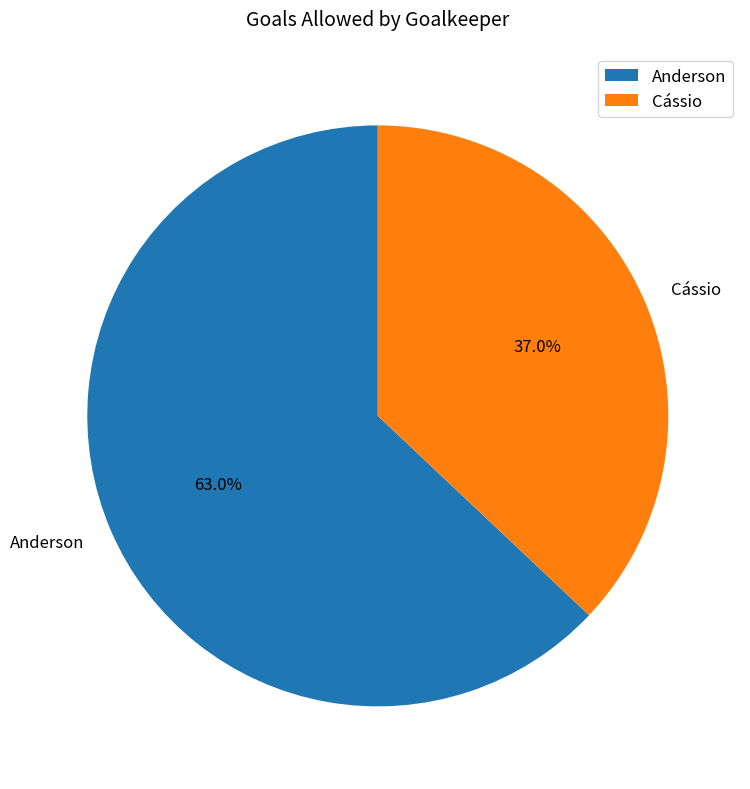

Which category has the biggest portion of the pie?

Anderson